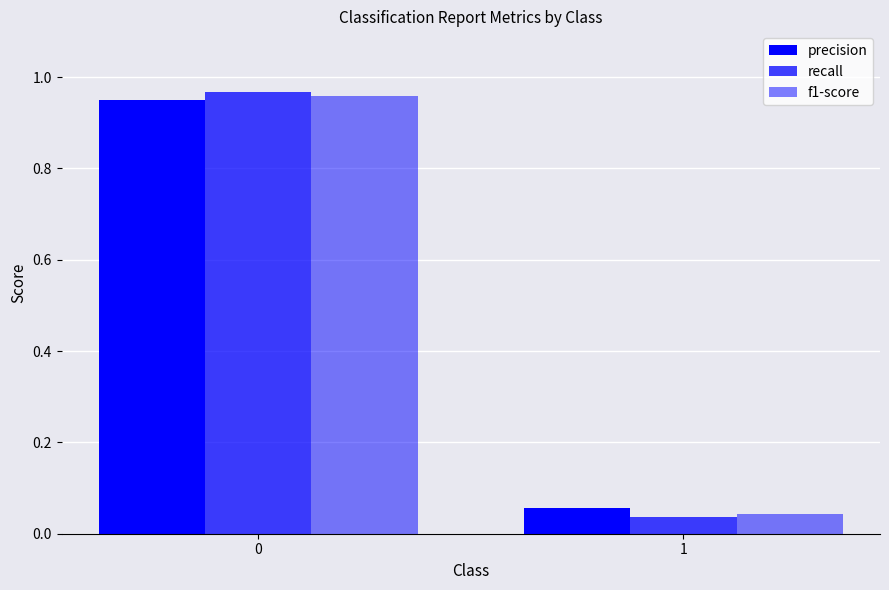

Count the number of data series in this chart.

3